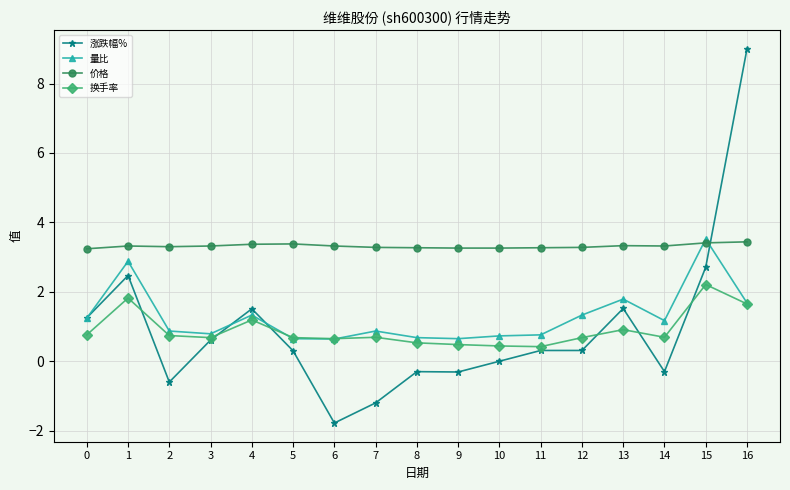

True or false: 换手率 and 价格 cross at least once.

False